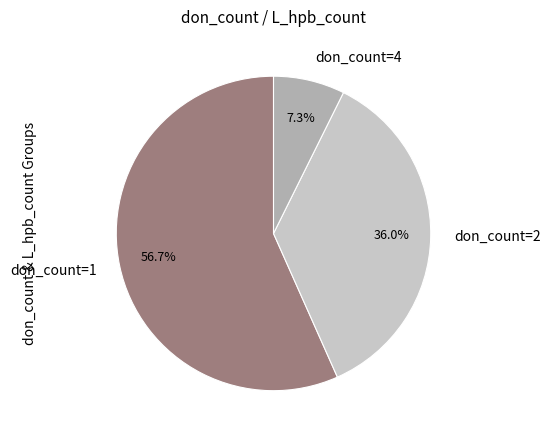

Between don_count=4 and don_count=1, which is larger?

don_count=1